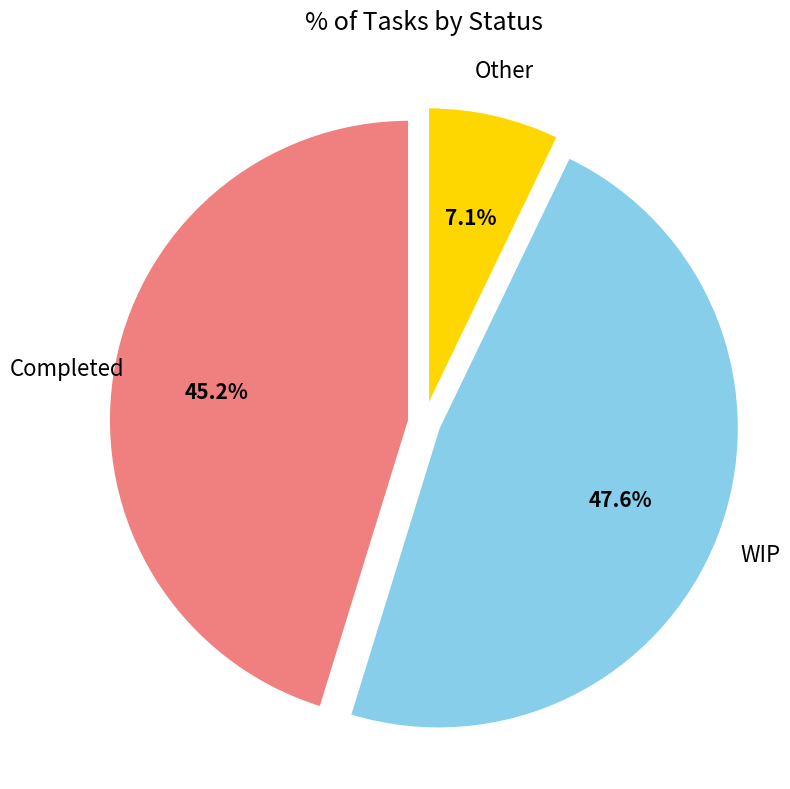

Is there any slice that represents more than half of the pie?

No